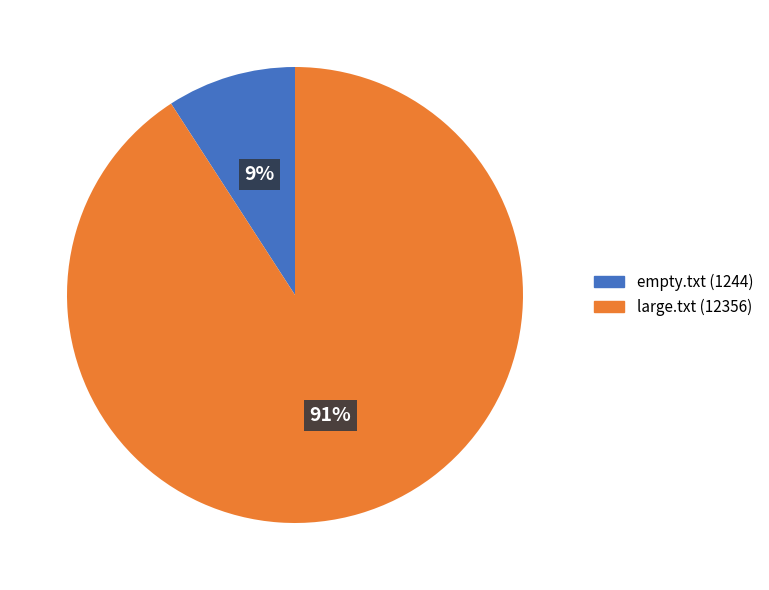

Between large.txt and empty.txt, which is larger?

large.txt